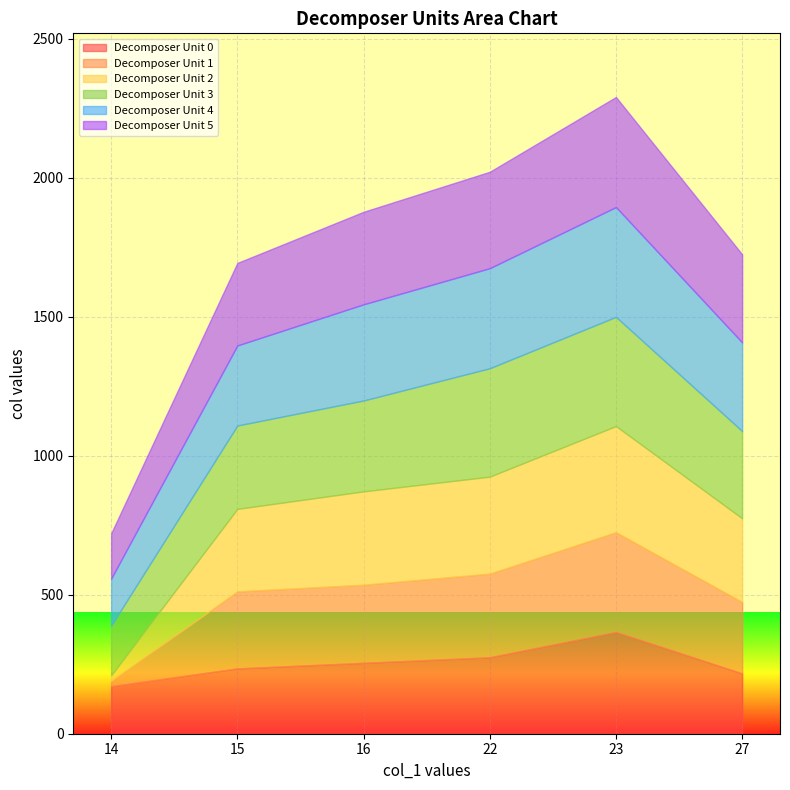

Which series has the largest range (max minus min)?

Decomposer Unit 2